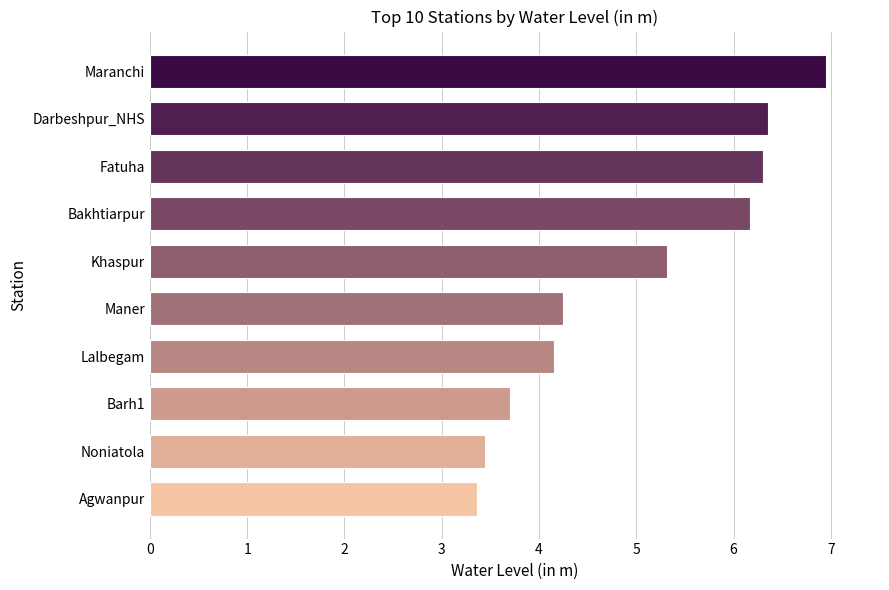

Approximately how many times larger is the value at Agwanpur compared to Darbeshpur_NHS?

0.5